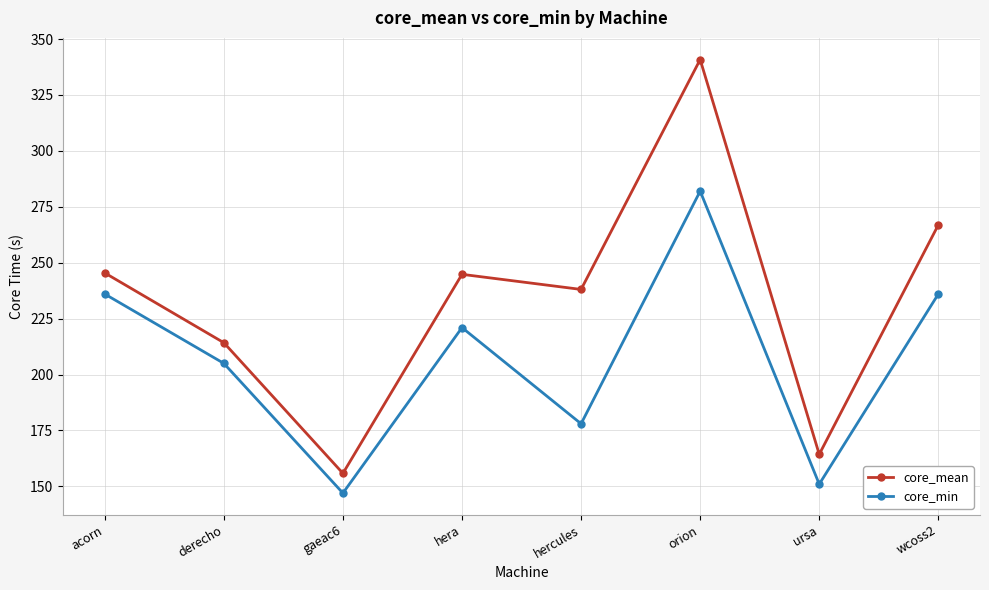

How many values in the core_mean series exceed 244?

4